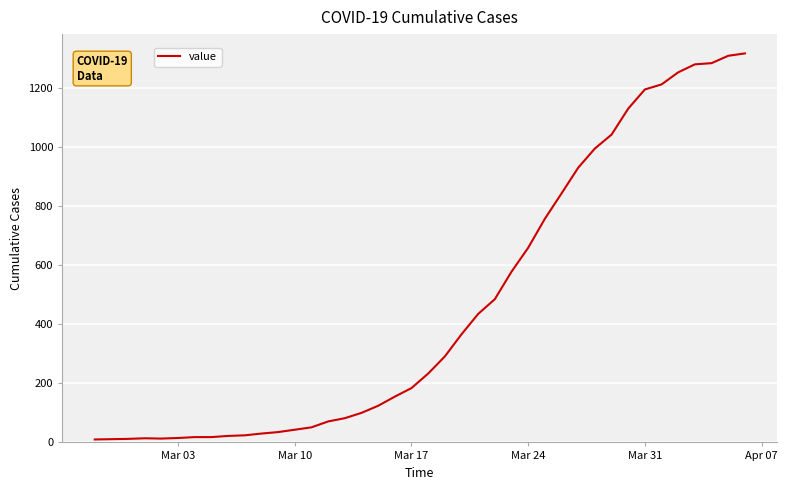

What is the difference between the maximum and minimum values?

1307